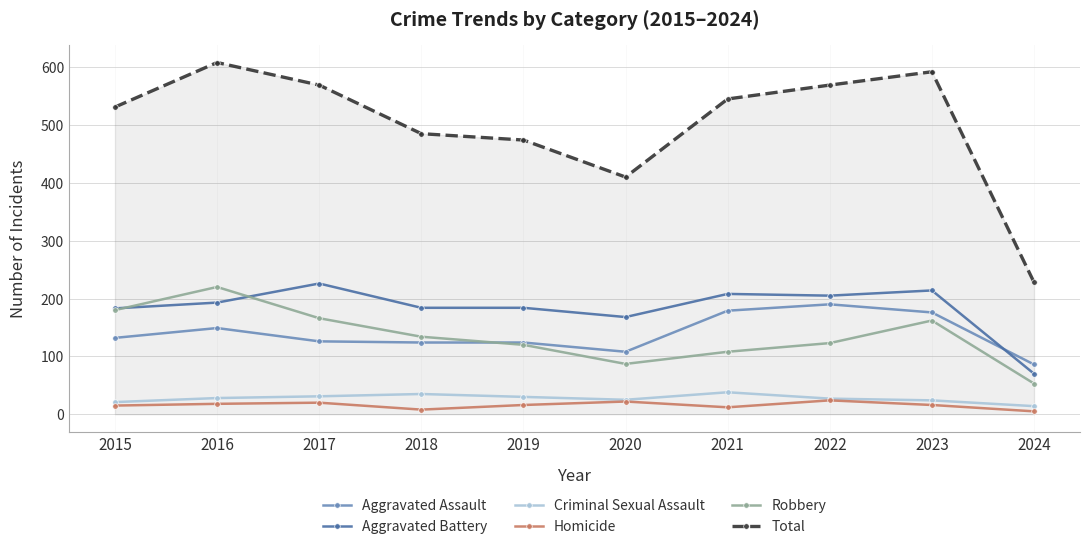

What is the spread (max minus min) of values at 2019?

458